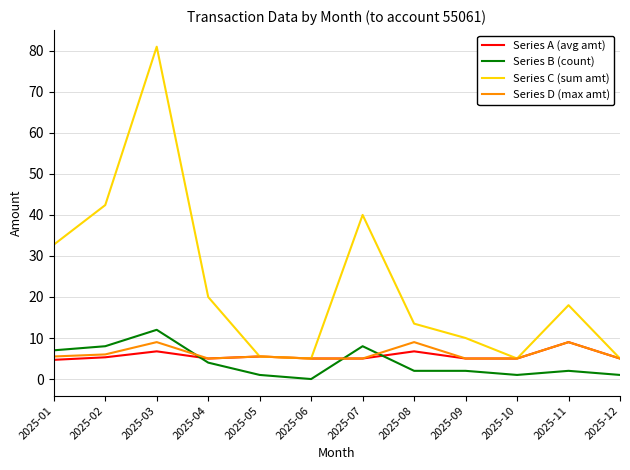

True or false: Series B (count) and Series C (sum amt) cross at least once.

False